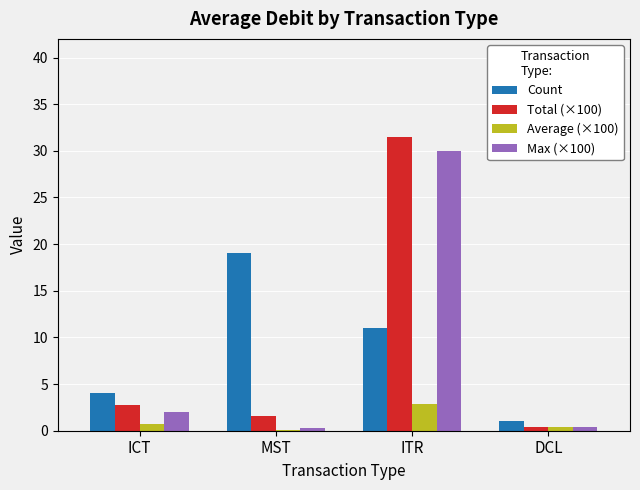

What is the maximum value shown in the chart?

31.5